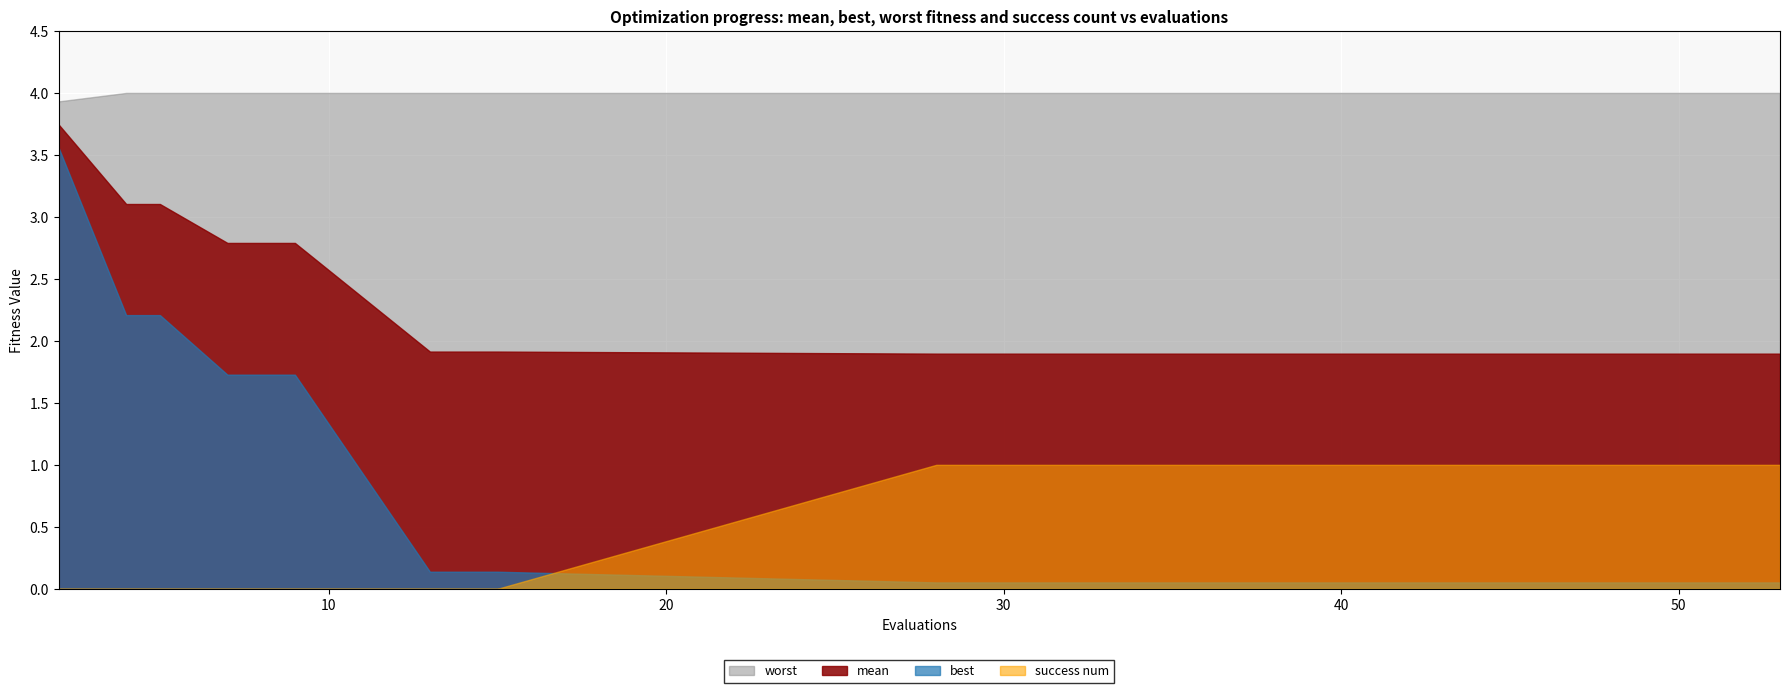

Rank the series by their maximum value, from lowest to highest.

success num, best, mean, worst